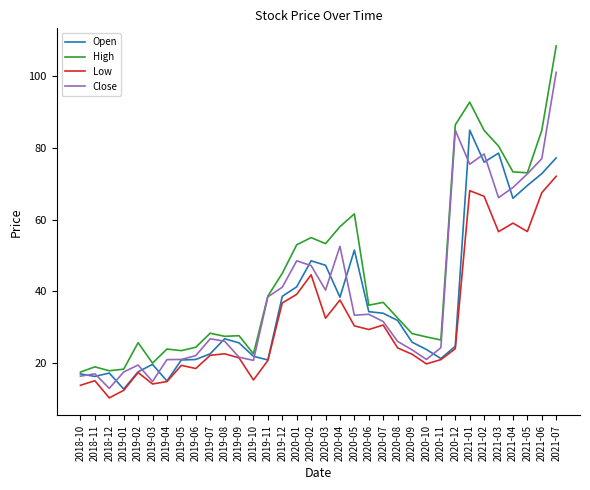

What is the highest value of the High series?

108.5